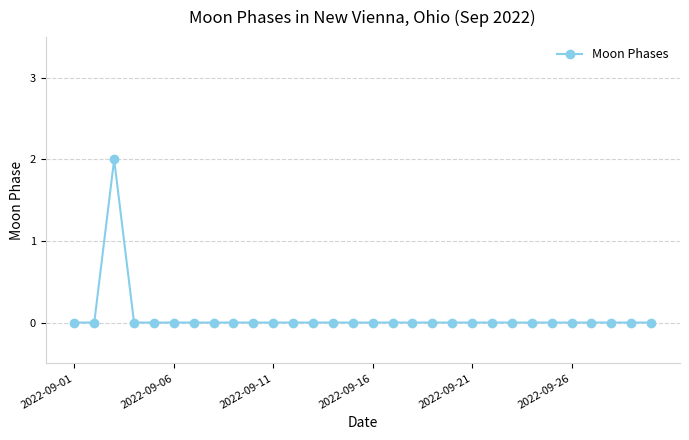

Reading right to left, transcribe all the data shown in this chart.

0	0	0	0	0	0	0	0	0	0	0	0	0	0	0	0	0	0	0	0	0	0	0	0	0	0	0	2	0	0